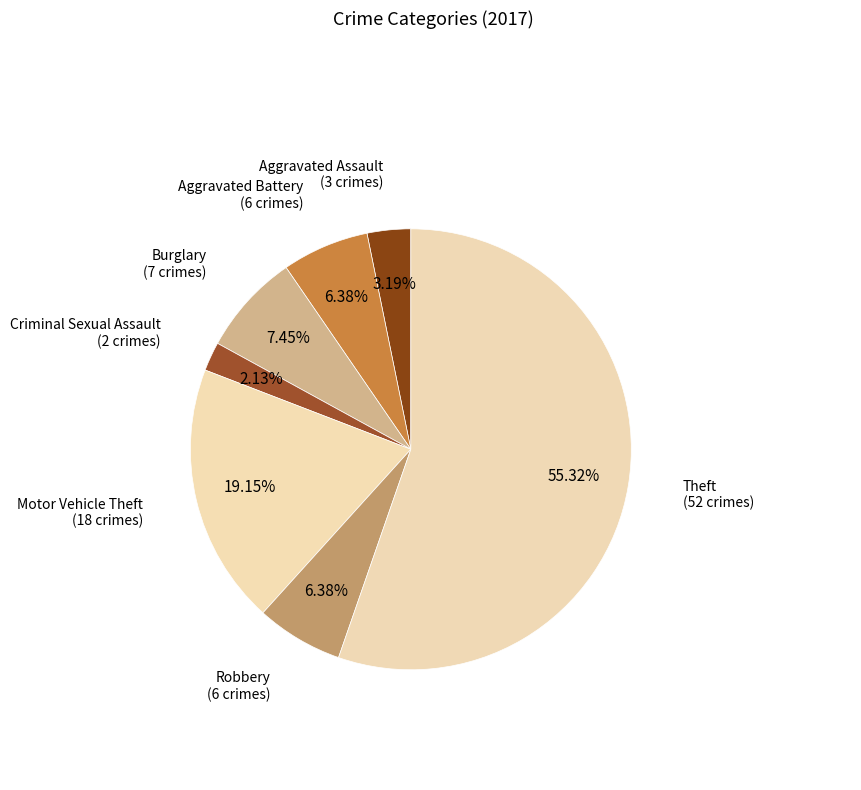

How many slices are in this pie chart?

7